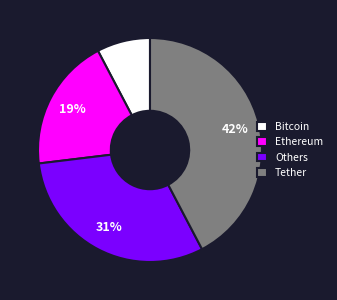

Combined, do Ethereum and Bitcoin account for over 50%?

No